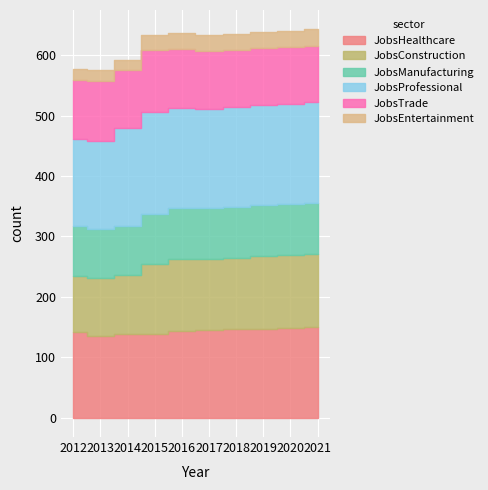

Rank the series at 2019 from lowest to highest value.

JobsEntertainment, JobsManufacturing, JobsTrade, JobsConstruction, JobsHealthcare, JobsProfessional